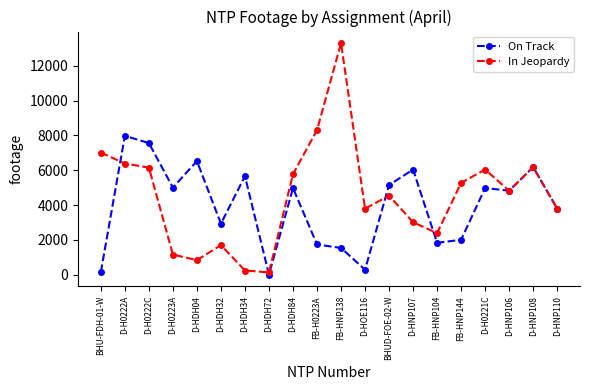

At which category does the chart reach its minimum across all series?

D-HDH72